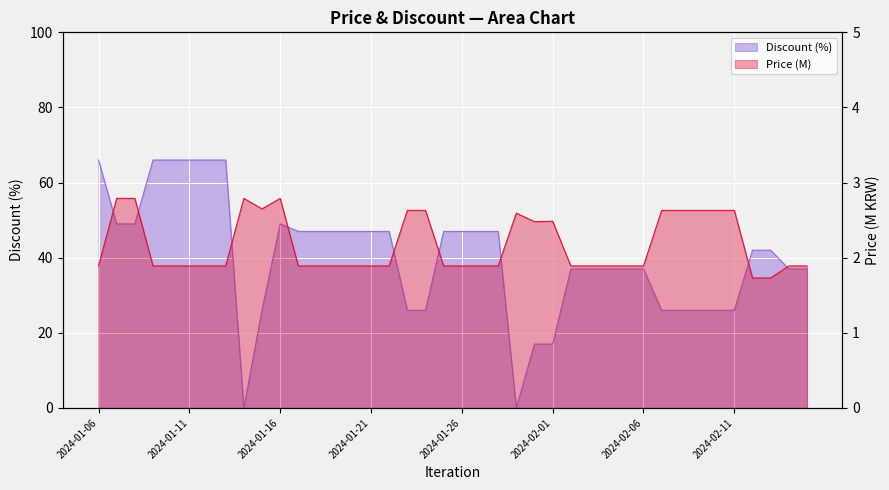

At how many categories does at least one series exceed 7?

38